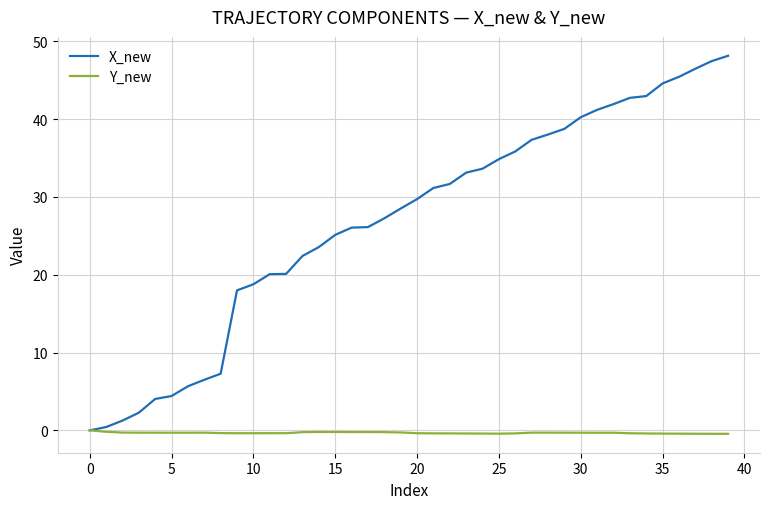

Which series has the widest spread of values?

X_new